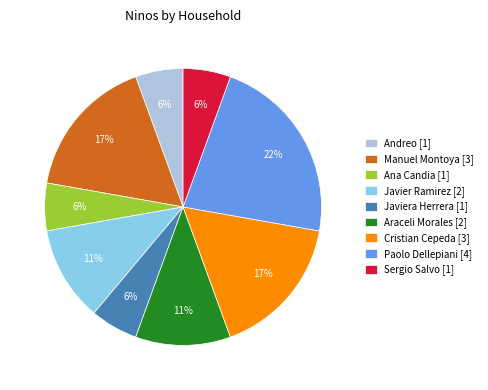

How many slices are in this pie chart?

9